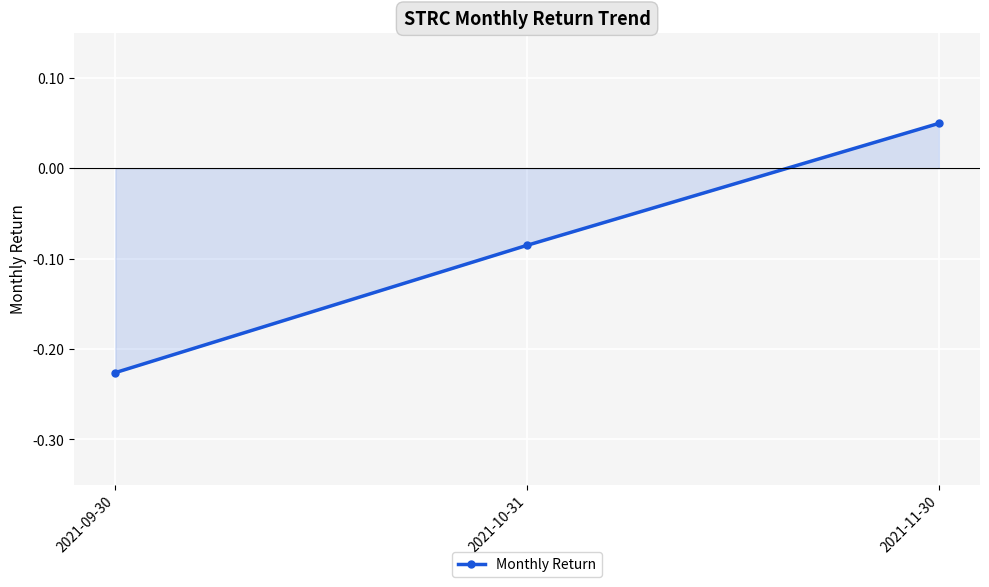

List the labels in order of value, largest first.

2021-11-30, 2021-10-31, 2021-09-30